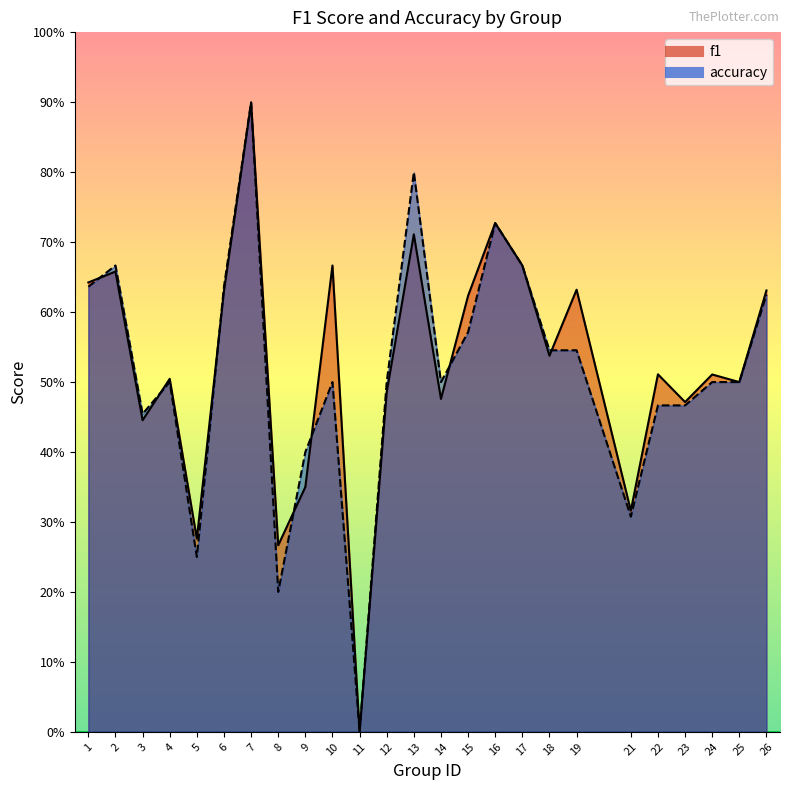

Does the chart display data point markers on the line(s)?

No